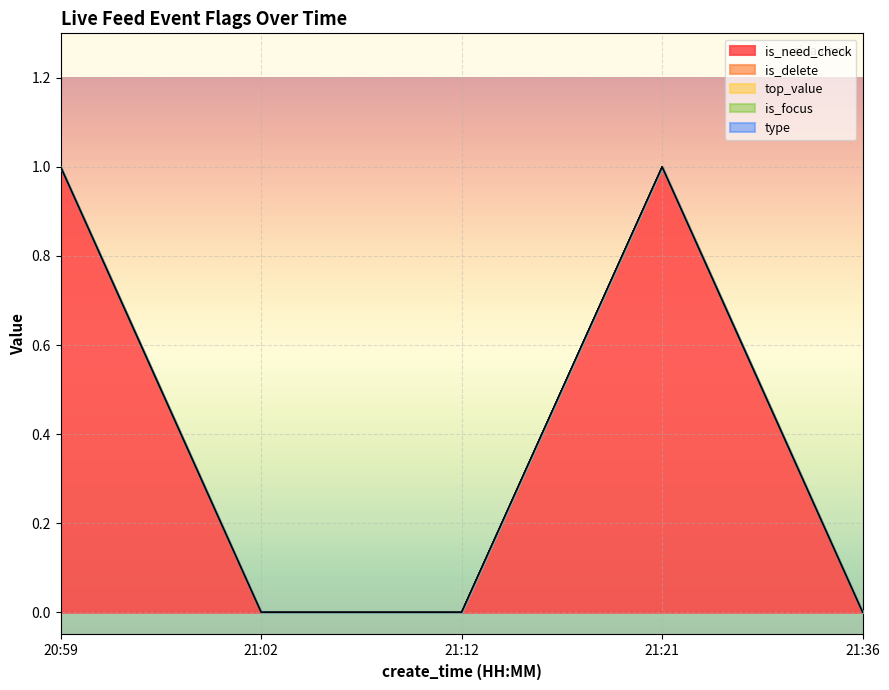

Where is top_value nearest to the value 0?

20:59